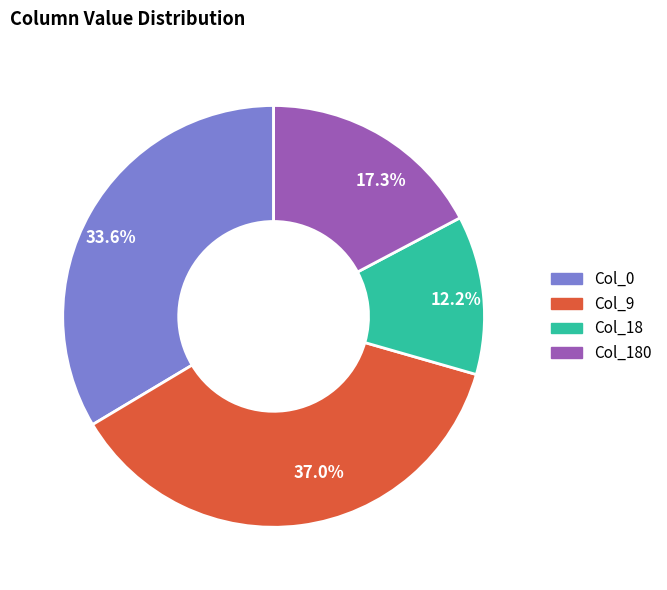

To the nearest percent, what is the difference between the largest and smallest slice percentages?

25%